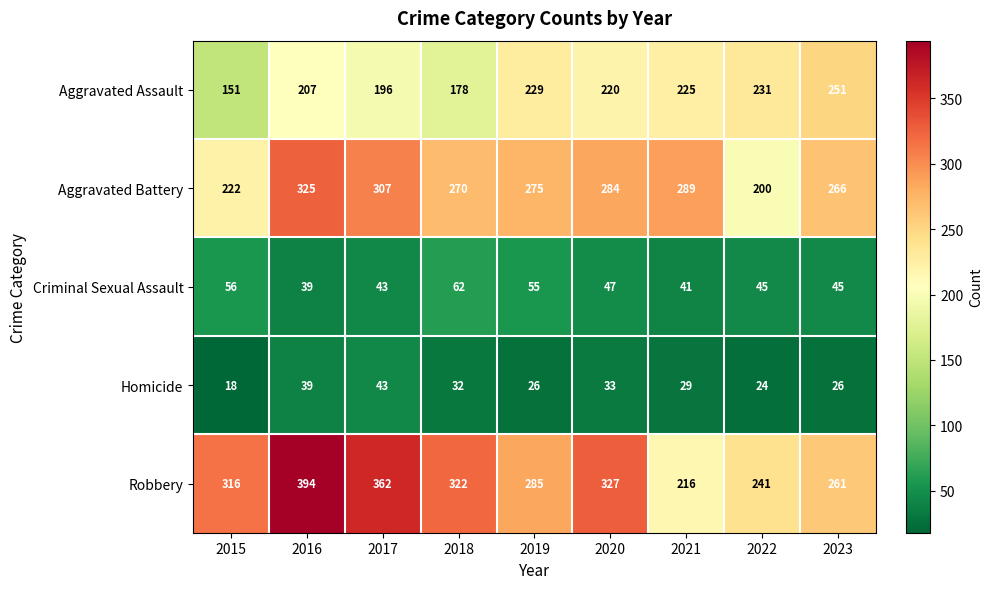

At 2019, list the series in order from largest to smallest.

Robbery, Aggravated Battery, Aggravated Assault, Criminal Sexual Assault, Homicide